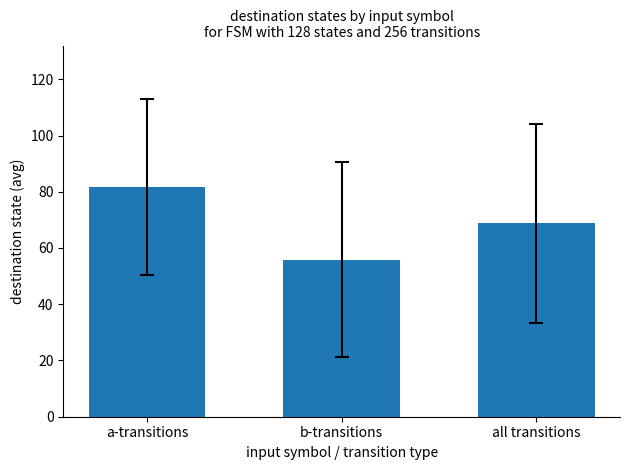

Between a-transitions and b-transitions, which is larger?

a-transitions